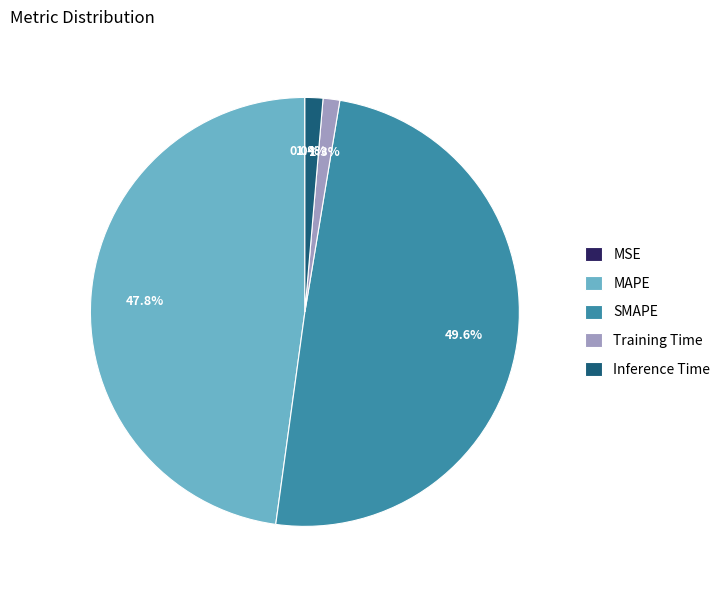

To the nearest percent, what percentage of the pie is SMAPE?

50%